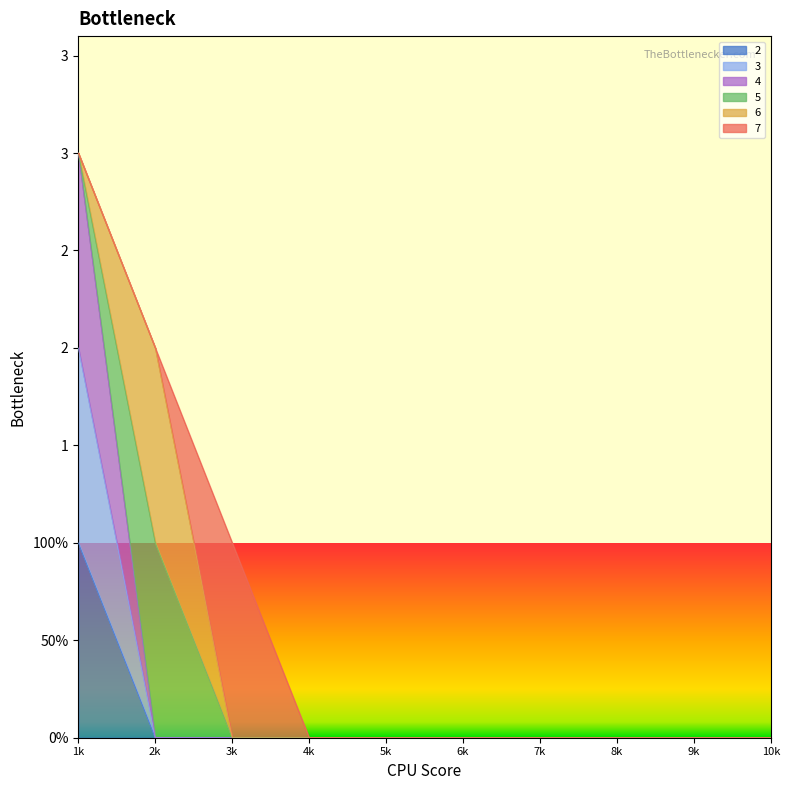

True or false: 4 and 2 intersect in this chart.

False